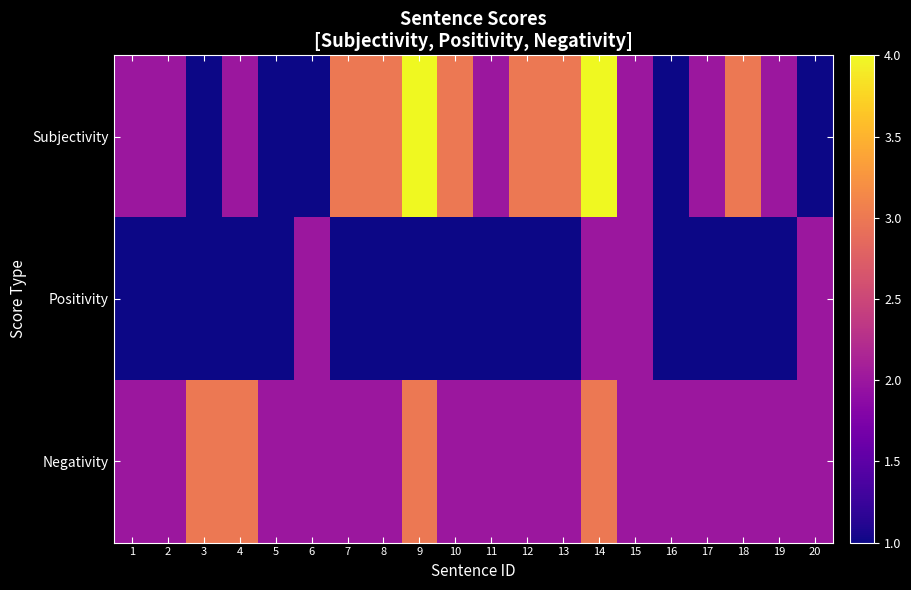

Reading left to right, list all the values displayed in this chart.

Subjectivity: 1=2	2=2	3=1	4=2	5=1	6=1	7=3	8=3	9=4	10=3	11=2	12=3	13=3	14=4	15=2	16=1	17=2	18=3	19=2	20=1
Positivity: 1=1	2=1	3=1	4=1	5=1	6=2	7=1	8=1	9=1	10=1	11=1	12=1	13=1	14=2	15=2	16=1	17=1	18=1	19=1	20=2
Negativity: 1=2	2=2	3=3	4=3	5=2	6=2	7=2	8=2	9=3	10=2	11=2	12=2	13=2	14=3	15=2	16=2	17=2	18=2	19=2	20=2